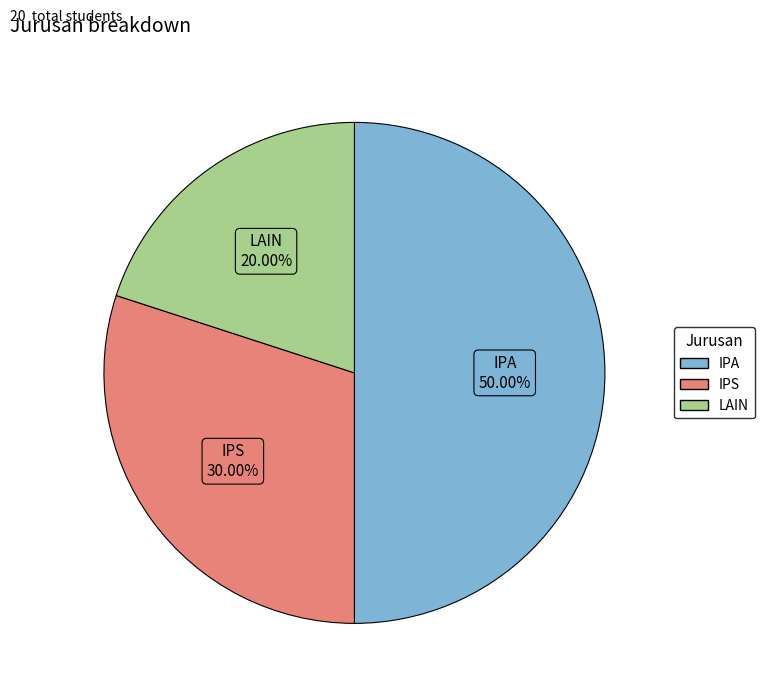

To the nearest percent, what is the average slice percentage?

33%